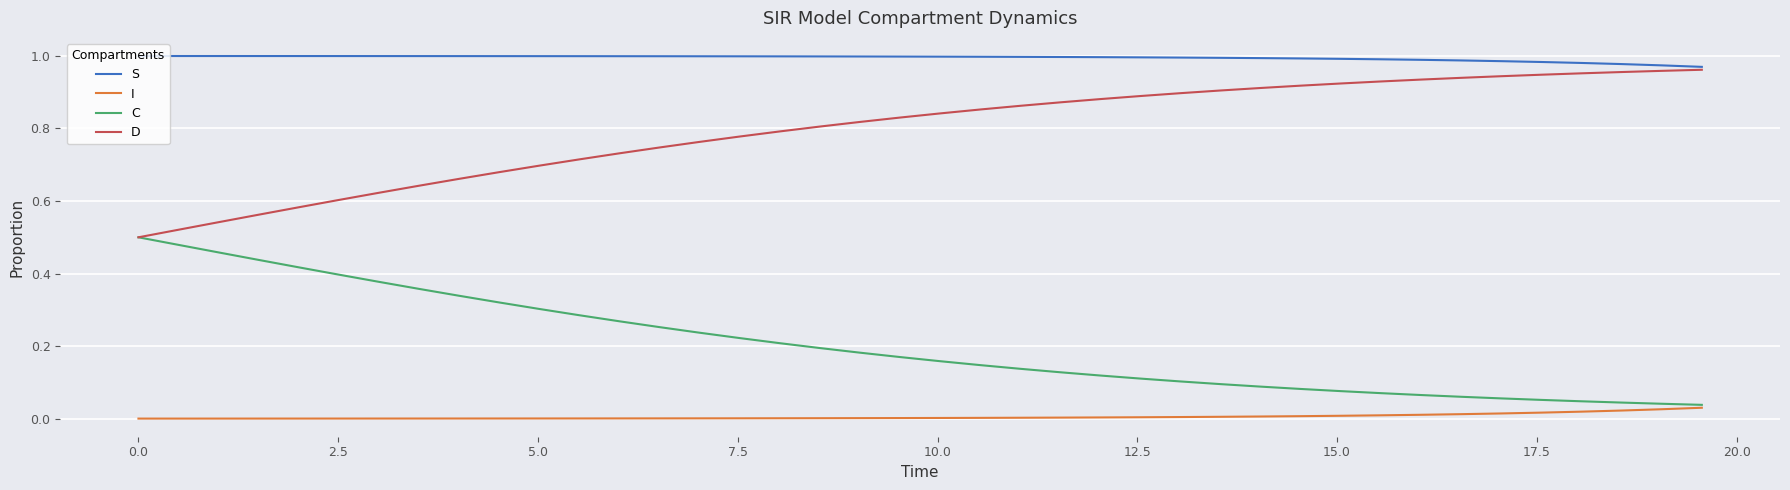

Which series has the largest total across all categories?

S